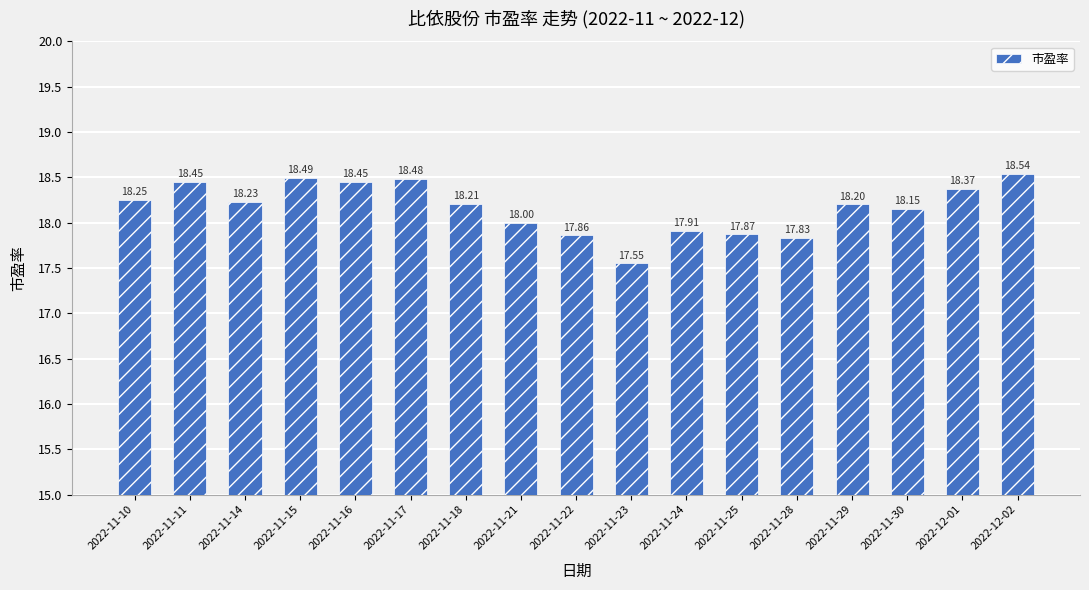

What is the difference between the maximum and second lowest values?

0.7